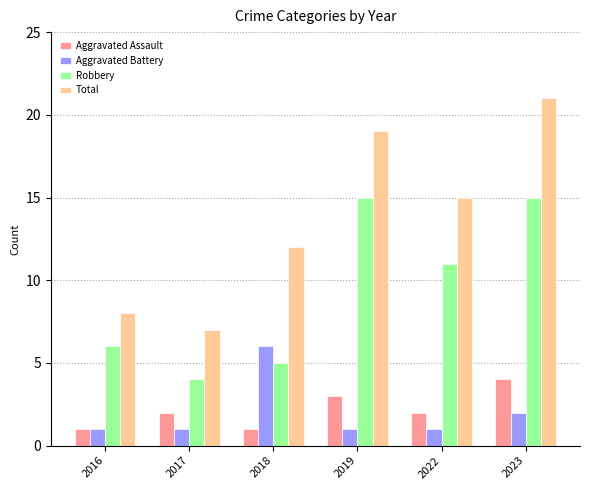

True or false: Total has a value of 31 at 2019.

False